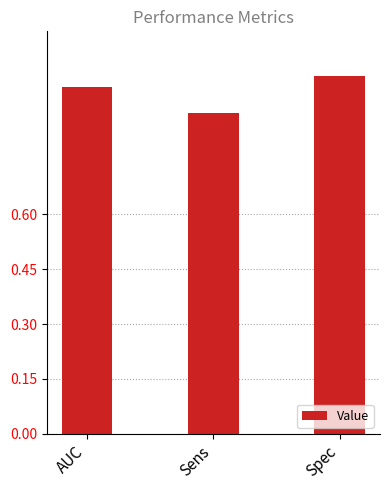

Between Spec and AUC, which is larger?

Spec